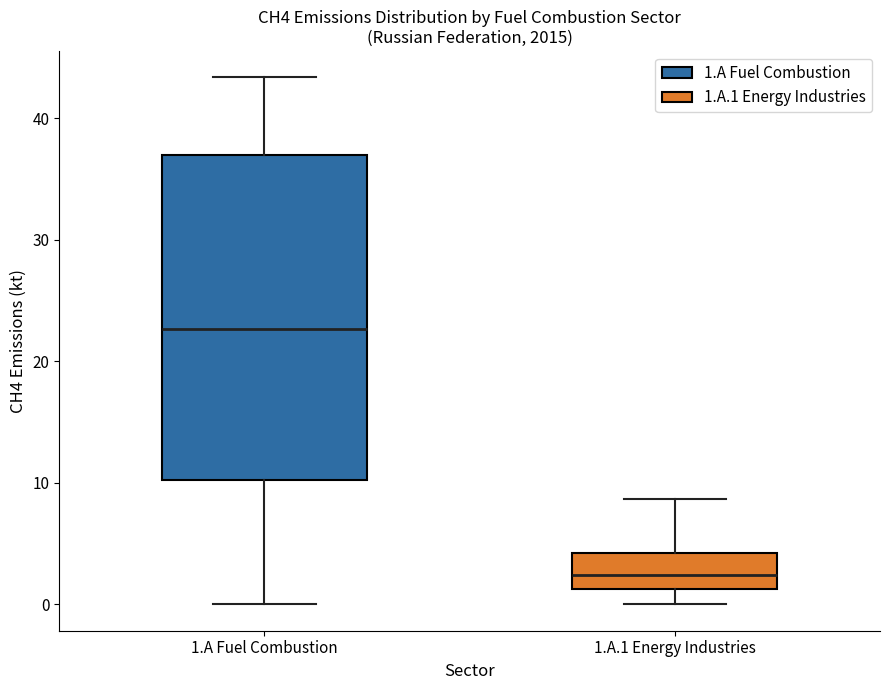

Comparing the boxes themselves (not the whiskers), which one is the tallest?

1.A Fuel Combustion